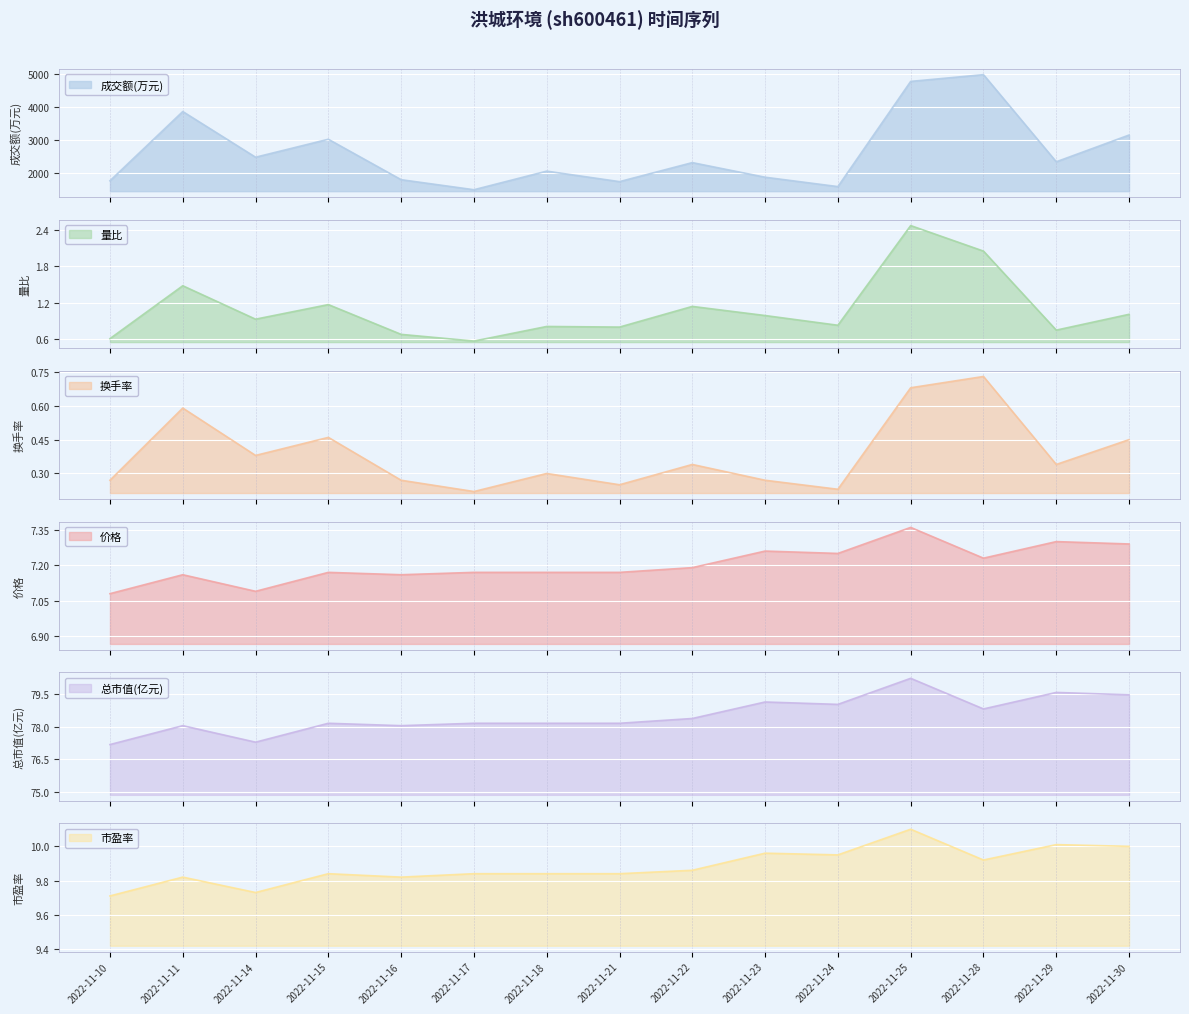

How many interior local valleys does the 成交额(万元) series have?

5